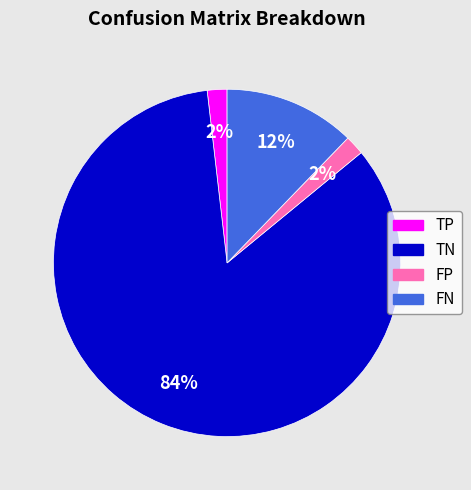

To the nearest percent, what portion does FN represent?

12%